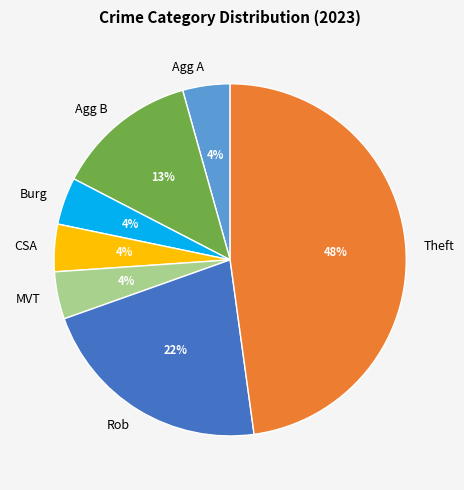

To the nearest percent, what percentage of the pie is Agg B?

13%